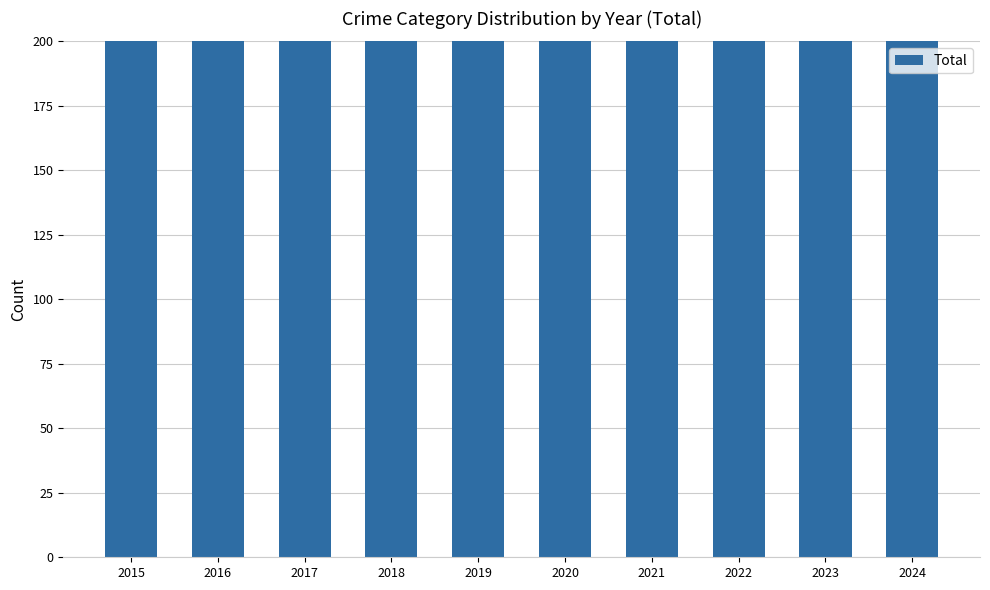

Where does the data first go above 277?

2016